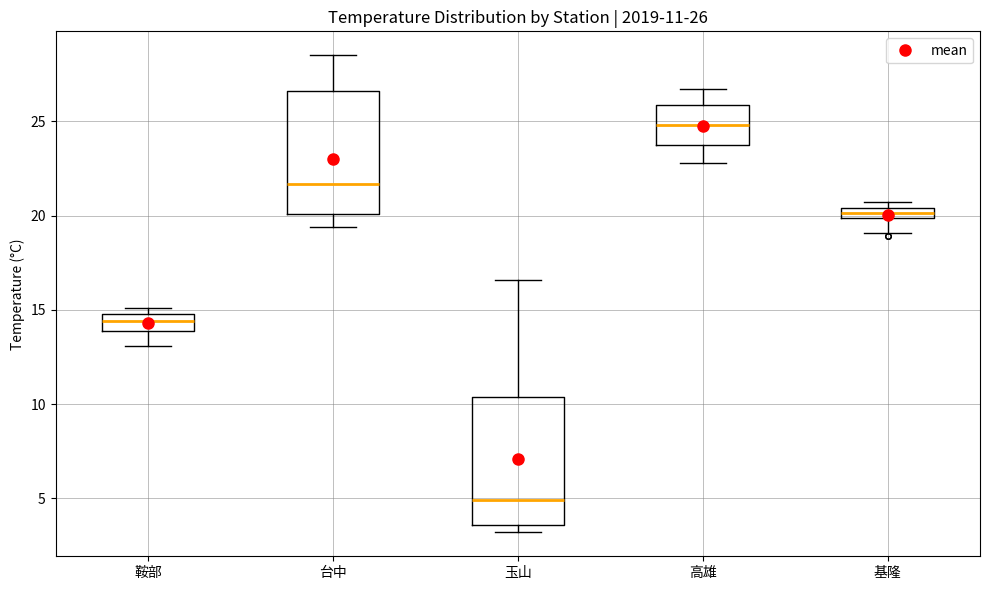

Which box's median line is the lowest?

玉山